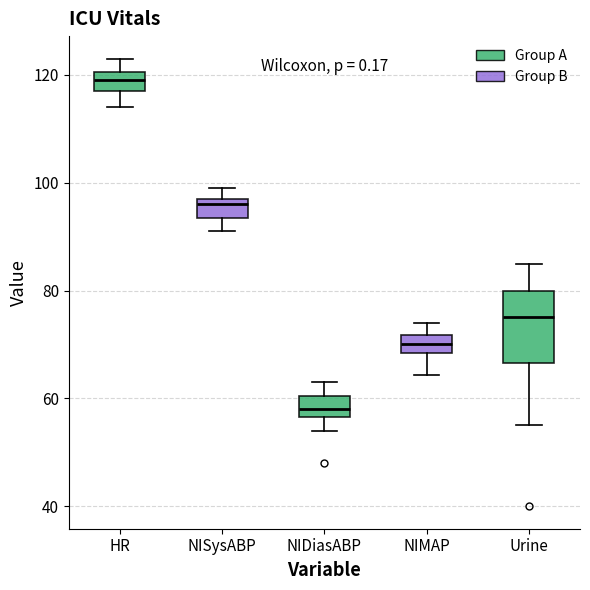

Reading left to right, read every box against the y-axis: the position of its median line, the range the box covers, and the ends of its whiskers. The values are not printed on the chart, so give them approximately, as read against the axis.

HR: median 120 (inside the box), box 118 to 120, whiskers 114 to 124
NISysABP: median 96, box 94 to 98, whiskers 92 to 100
NIDiasABP: median 58, box 56 to 60, whiskers 54 to 64
NIMAP: median 70, box 68 to 72, whiskers 64 to 74
Urine: median 76, box 66 to 80, whiskers 56 to 86